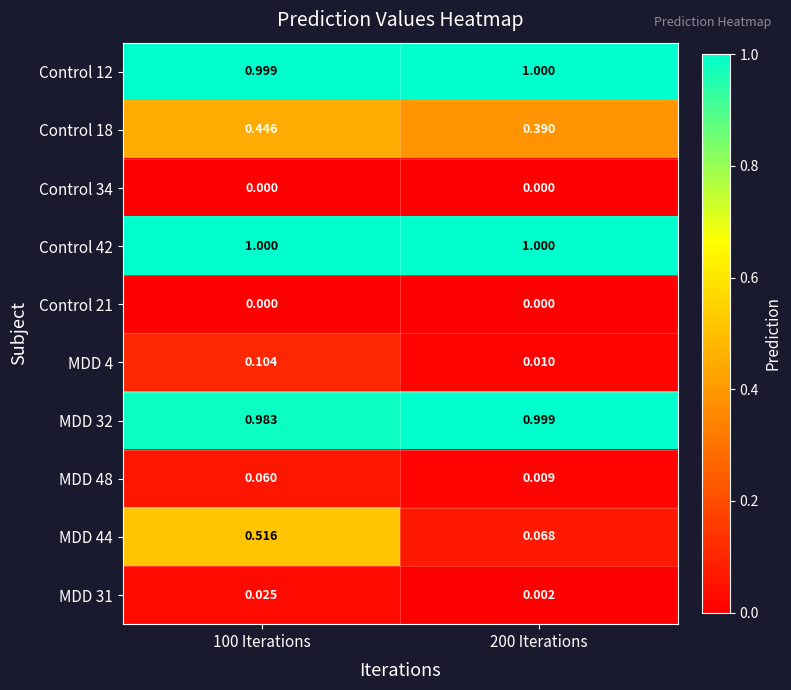

Reading right to left, list all the values displayed in this chart.

Control 12: 200 Iterations=1.0	100 Iterations=1.0
Control 18: 200 Iterations=0.4	100 Iterations=0.4
Control 34: 200 Iterations=0.0	100 Iterations=0.0
Control 42: 200 Iterations=1.0	100 Iterations=1.0
Control 21: 200 Iterations=0.0	100 Iterations=0.0
MDD 4: 200 Iterations=0.0	100 Iterations=0.1
MDD 32: 200 Iterations=1.0	100 Iterations=1.0
MDD 48: 200 Iterations=0.0	100 Iterations=0.1
MDD 44: 200 Iterations=0.1	100 Iterations=0.5
MDD 31: 200 Iterations=0.0	100 Iterations=0.0